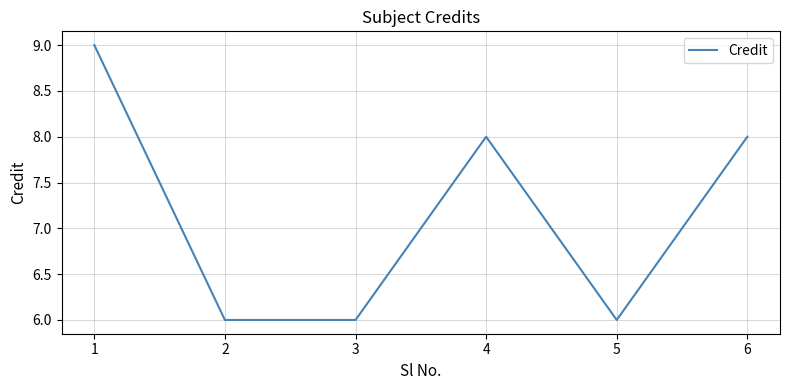

Where is the first local maximum?

4